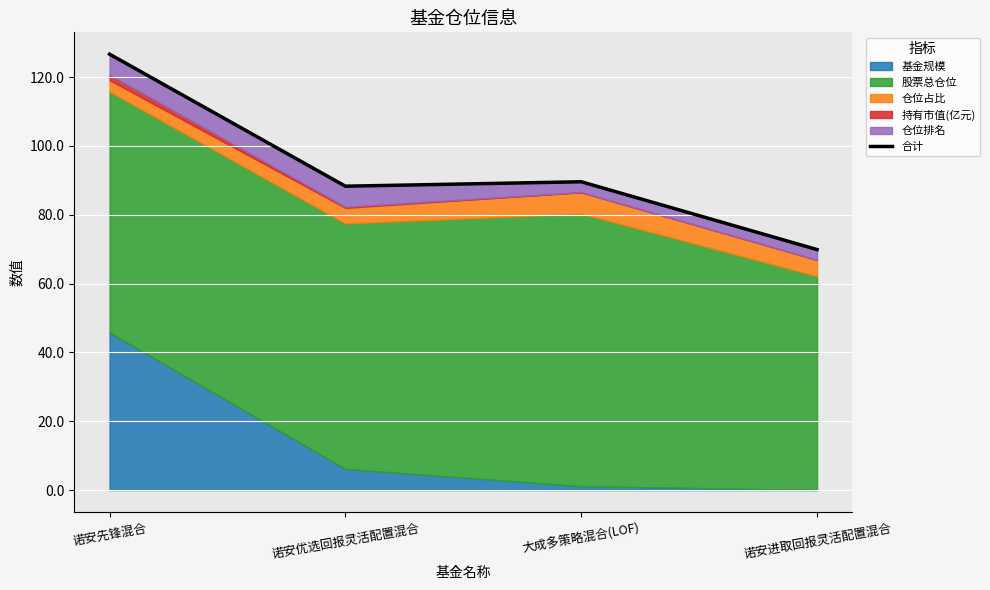

What is the greatest value displayed?

126.6